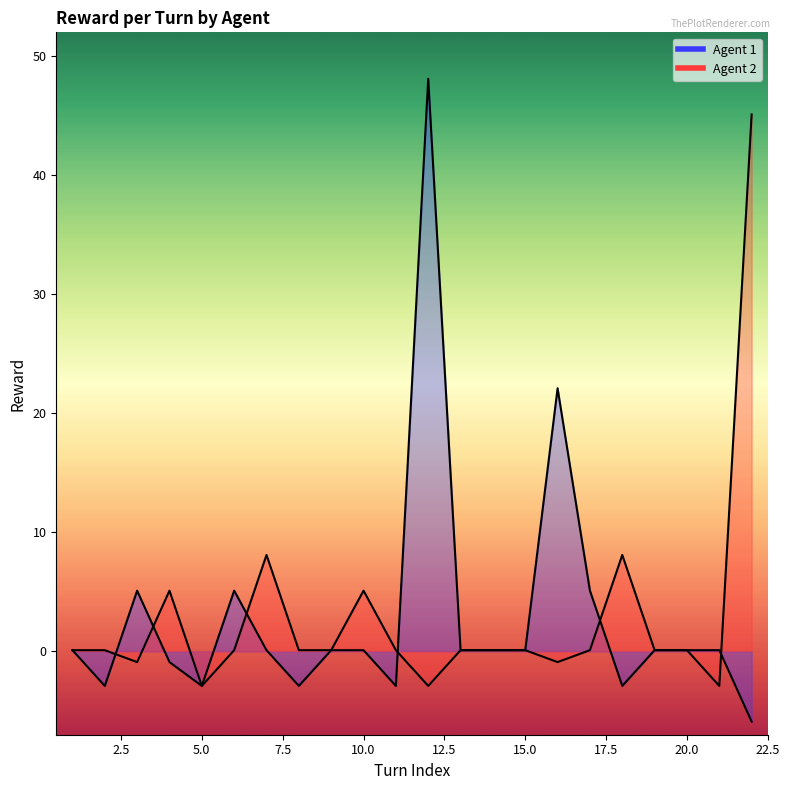

What is the value of the Agent 2 point at the 21st from the left?

-2.9